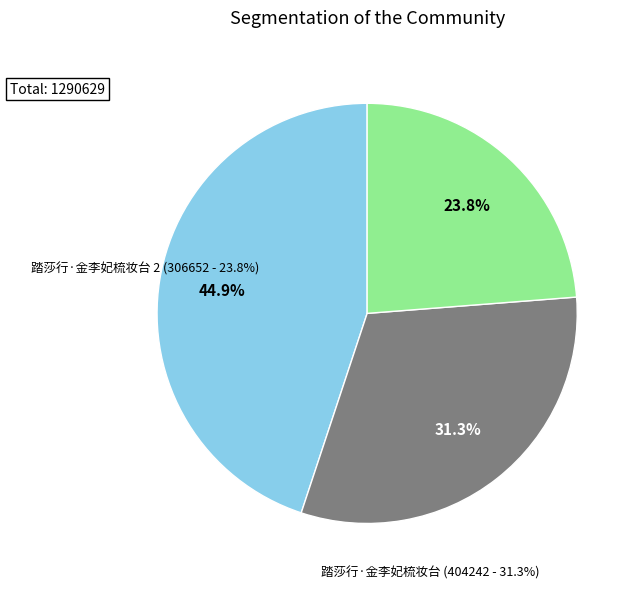

What is the ratio of the value at 踏莎行·金李妃梳妆台 to the value at 踏莎行·金李妃梳妆台?

0.8